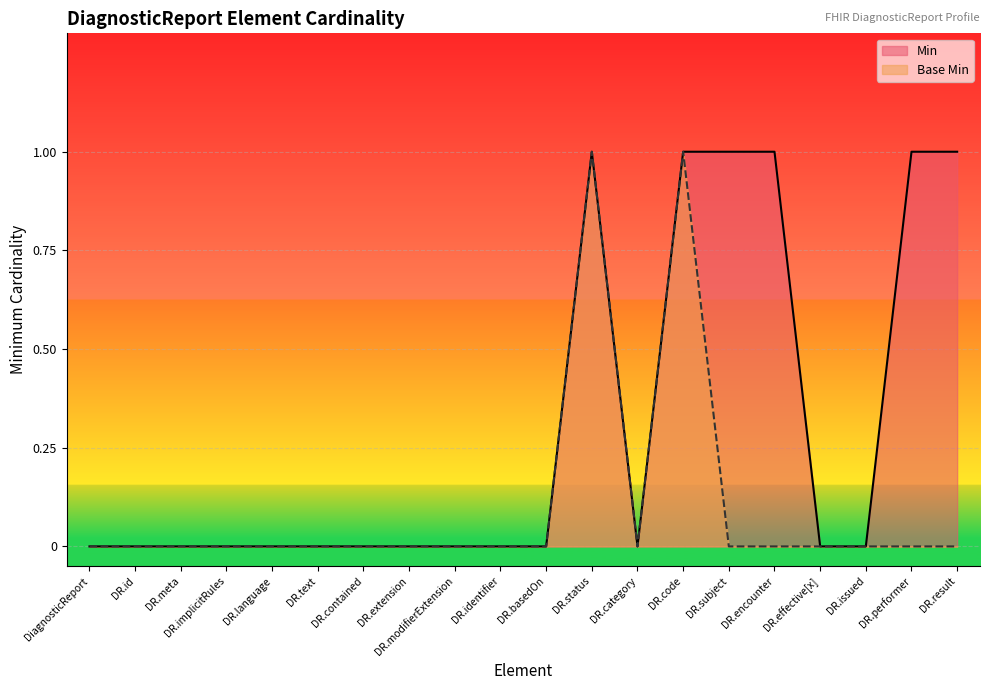

Is it true that Base Min equals 0 at DR.category?

True